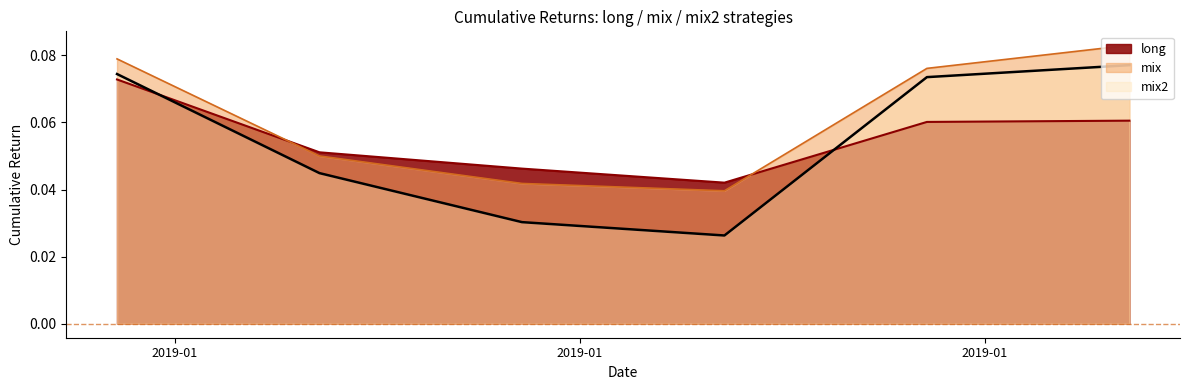

True or false: mix2 and long cross at least once.

True